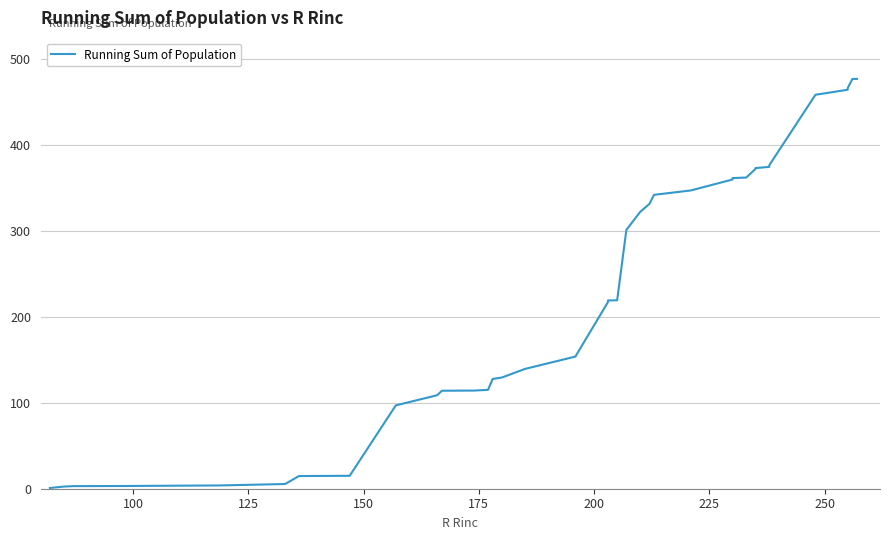

How many values are below 217?

20